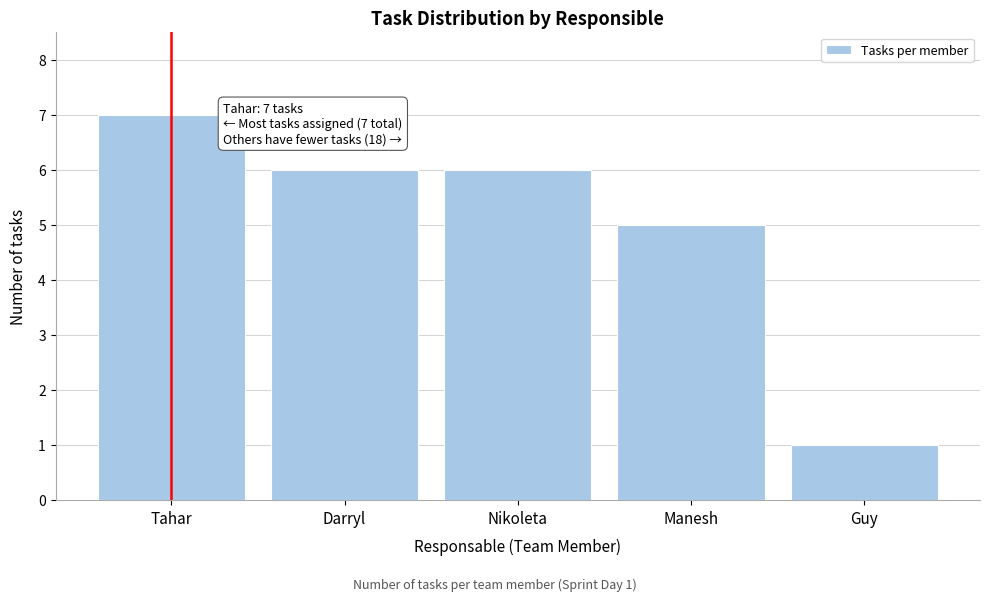

Reading left to right, what are all the values shown in this chart?

Tahar=7	Darryl=6	Nikoleta=6	Manesh=5	Guy=1